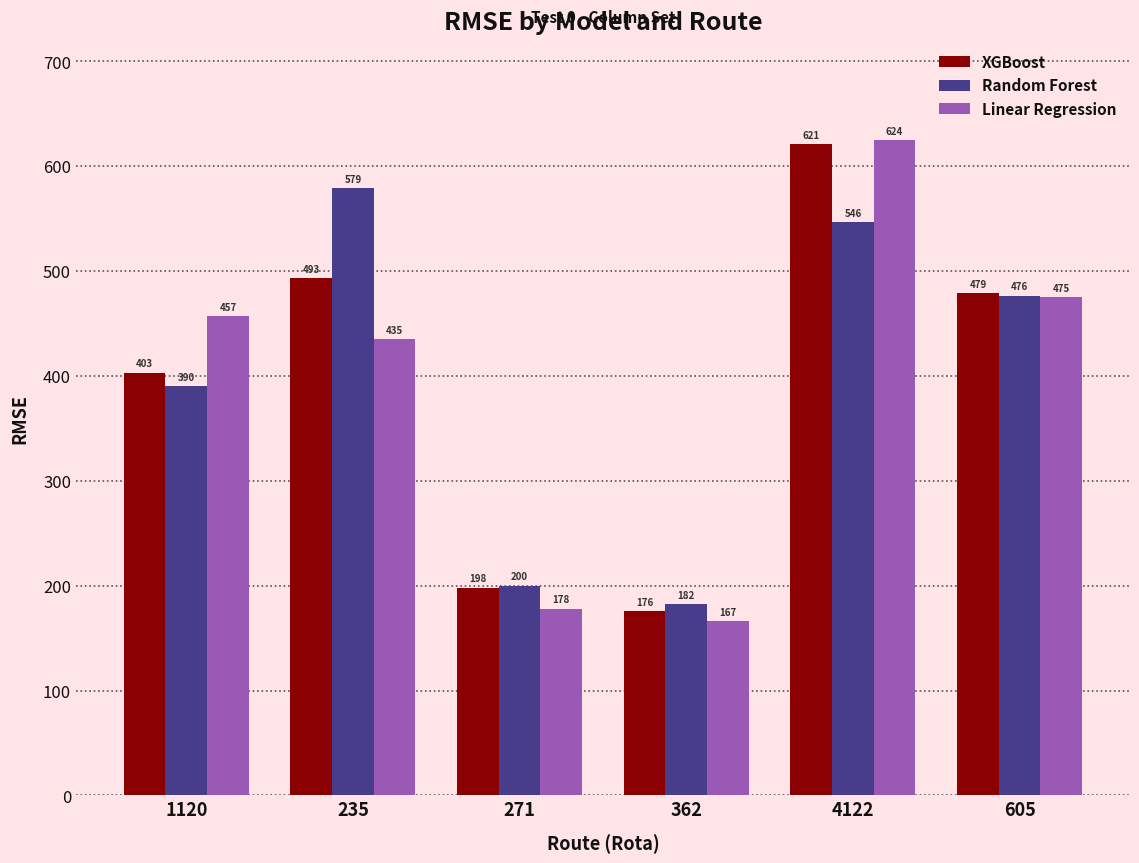

Is the value of Random Forest at 235 greater than the value of XGBoost at 271?

Yes